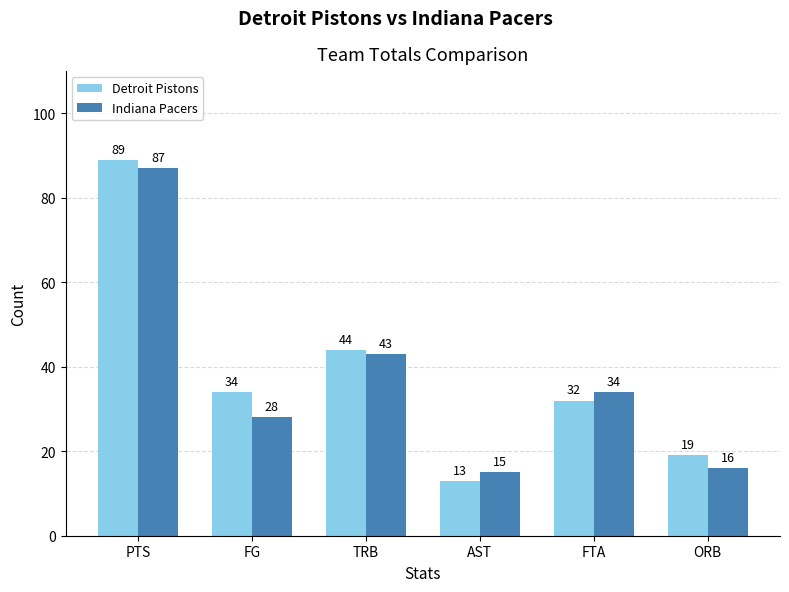

How many values in the Detroit Pistons series are below 34?

3